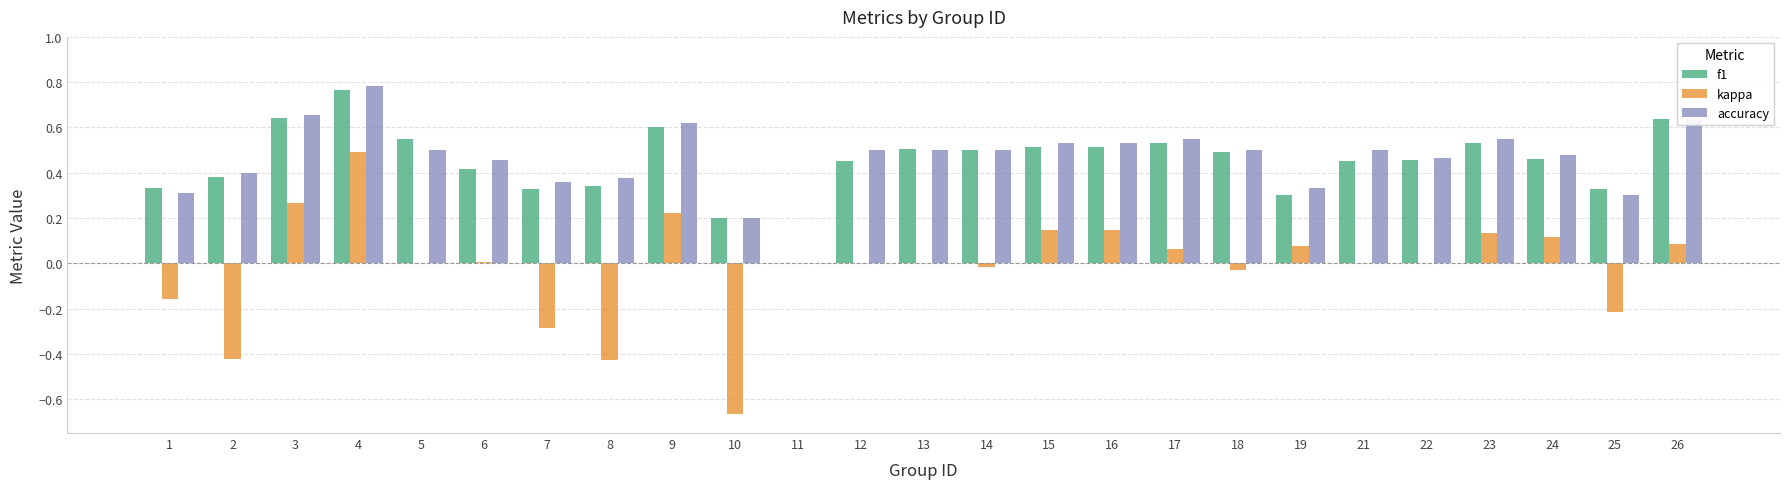

What is the sum of all accuracy values?

11.5